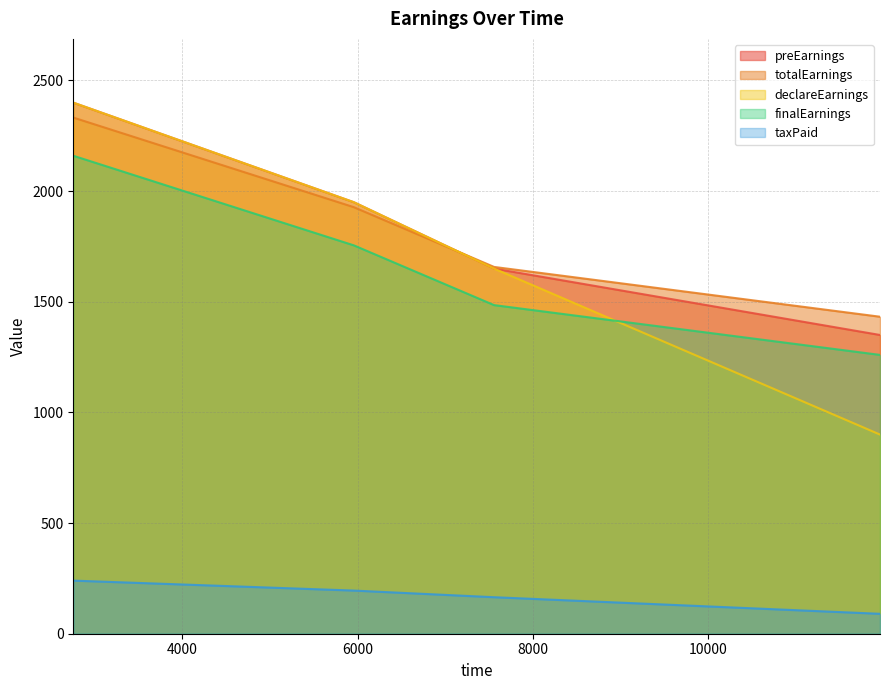

True or false: declareEarnings and taxPaid cross at least once.

False